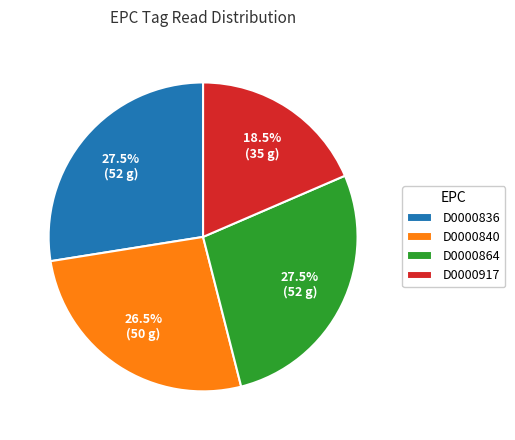

What is the ratio of the value at D0000836 to the value at D0000864?

1.0